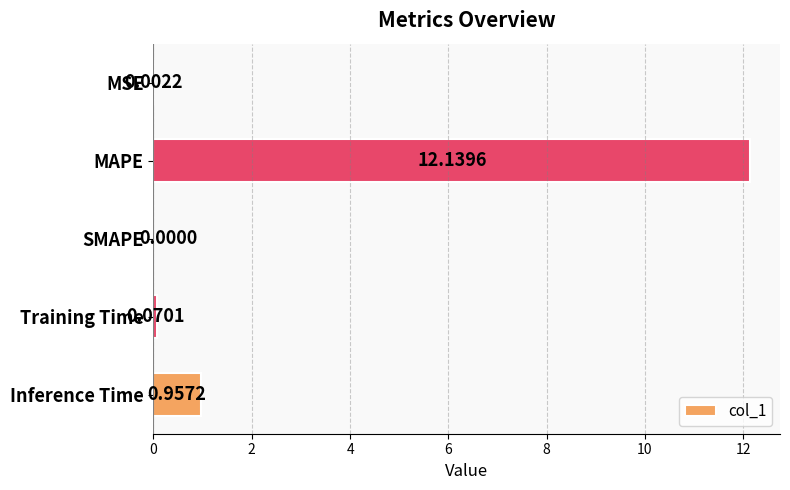

At which category does the chart reach its peak across all series?

MAPE